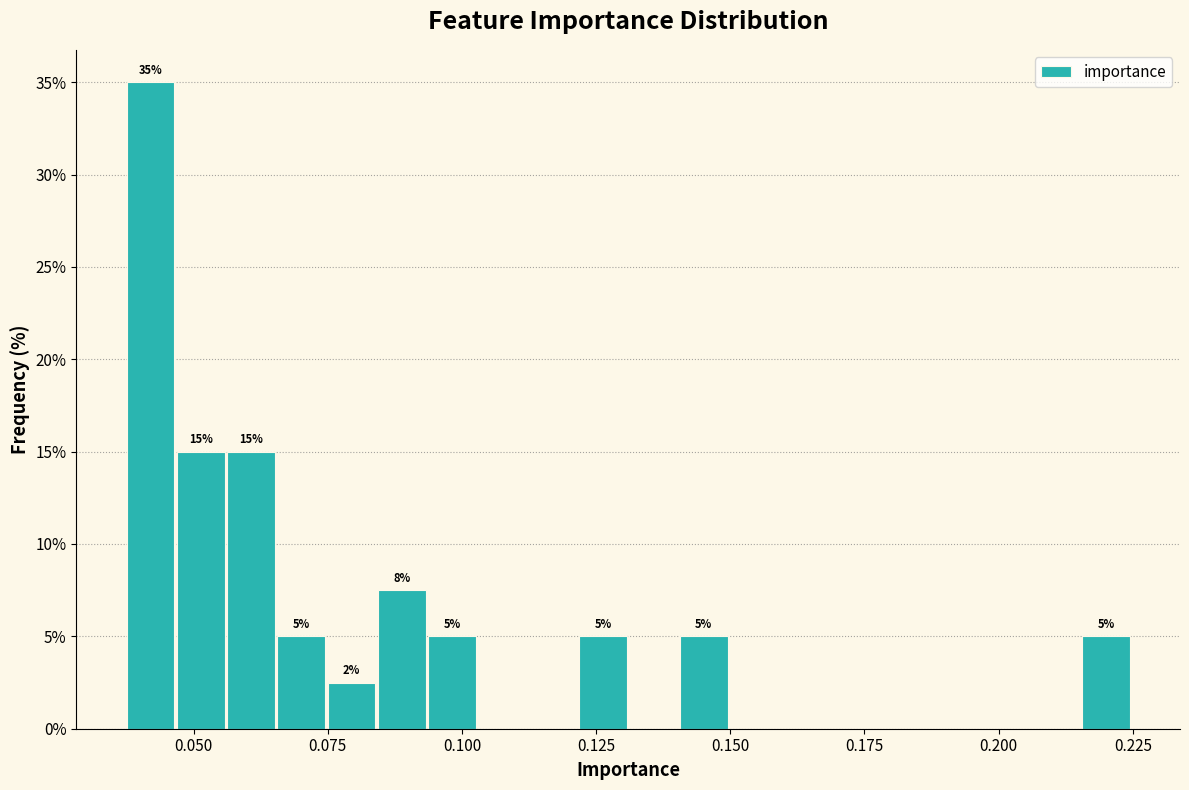

Read against the x-axis, roughly where is the centre of the tallest bar?

0.040